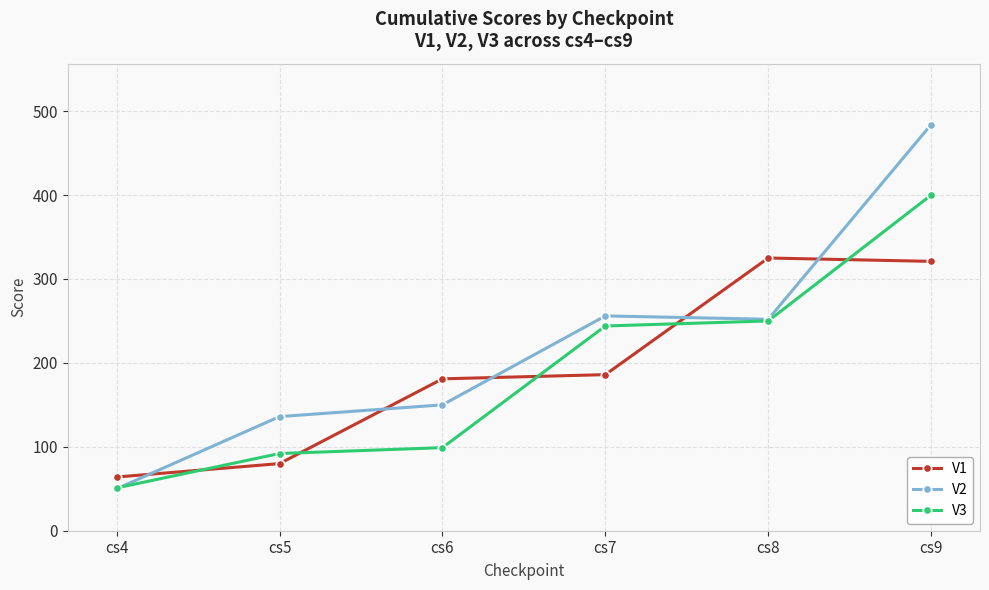

Between which two adjacent categories do V3 and V1 first intersect?

cs4 and cs5